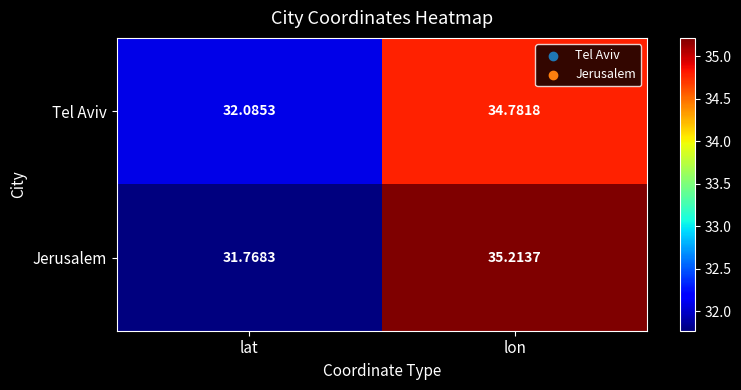

At which label is Jerusalem closest to 33?

lat